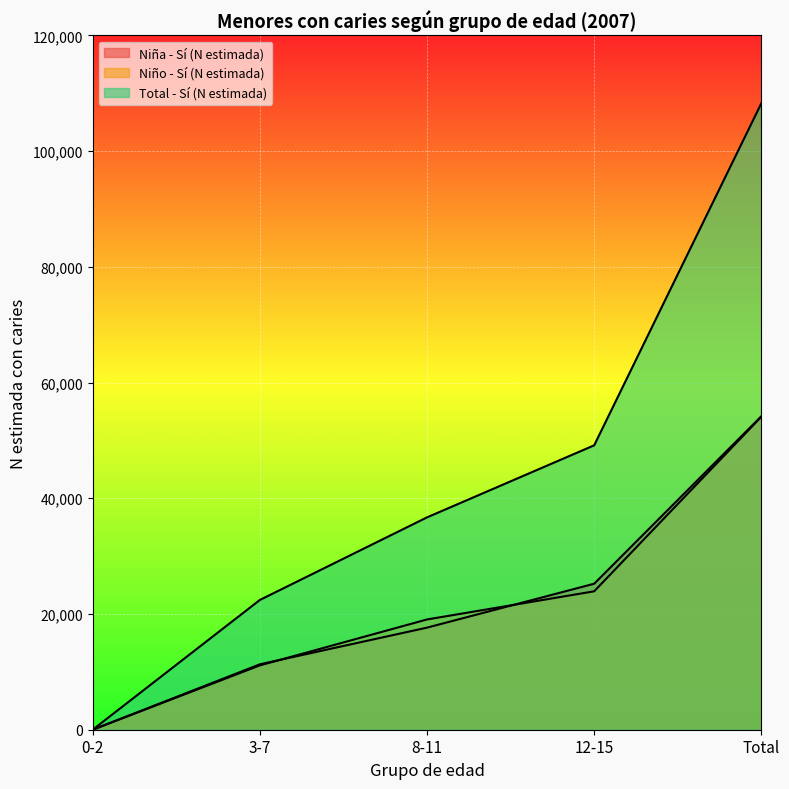

True or false: Niño - Sí (N estimada) and Total - Sí (N estimada) intersect in this chart.

False